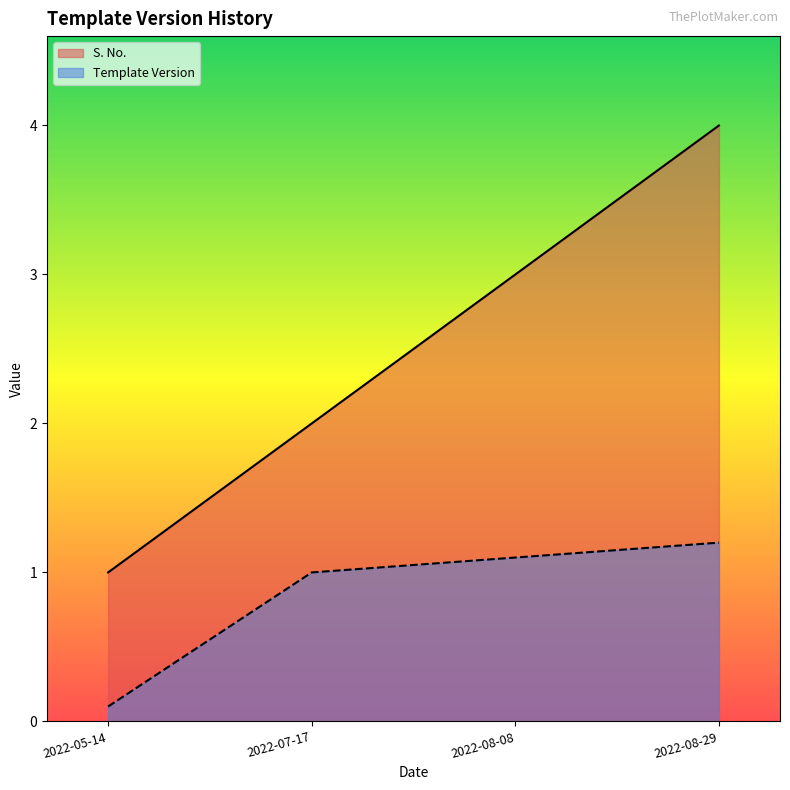

What is the greatest value displayed?

4.0